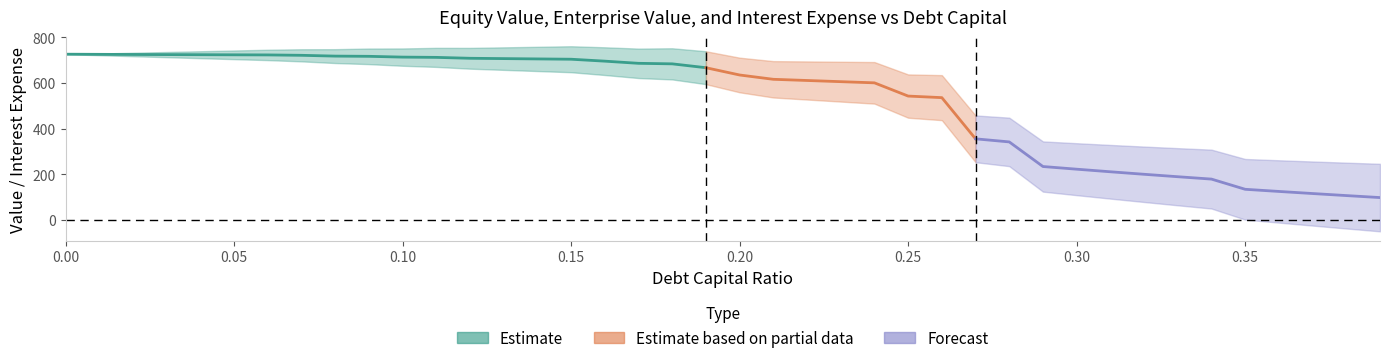

Reading right to left, list all the values displayed in this chart.

debt_capital: 0.39=0.4	0.38=0.4	0.37=0.4	0.36=0.4	0.35=0.3	0.34=0.3	0.33=0.3	0.32=0.3	0.31=0.3	0.3=0.3	0.29=0.3	0.28=0.3	0.27=0.3	0.26=0.3	0.25=0.2	0.24=0.2	0.23=0.2	0.22=0.2	0.21=0.2	0.2=0.2	0.19=0.2	0.18=0.2	0.17=0.2	0.16=0.2	0.15=0.1	0.14=0.1	0.13=0.1	0.12=0.1	0.11=0.1	0.1=0.1	0.09=0.1	0.08=0.1	0.07=0.1	0.06=0.1	0.05=0.1	0.04=0.0	0.03=0.0	0.02=0.0	0.01=0.0	0.0=0.0
equity_value: 0.39=-49.5	0.38=-37.0	0.37=-24.3	0.36=-11.3	0.35=1.9	0.34=50.3	0.33=64.5	0.32=78.9	0.31=93.7	0.3=108.8	0.29=124.3	0.28=235.8	0.27=253.1	0.26=437.2	0.25=447.9	0.24=509.6	0.23=518.5	0.22=527.5	0.21=536.4	0.2=559.1	0.19=594.8	0.18=615.5	0.17=621.6	0.16=634.9	0.15=647.1	0.14=652.2	0.13=657.4	0.12=662.6	0.11=670.3	0.1=675.3	0.09=682.5	0.08=687.3	0.07=694.5	0.06=700.0	0.05=704.3	0.04=708.6	0.03=712.9	0.02=717.2	0.01=721.5	0.0=725.9
enterprise_value: 0.39=246.1	0.38=251.1	0.37=256.2	0.36=261.6	0.35=267.2	0.34=308.1	0.33=314.7	0.32=321.6	0.31=328.7	0.3=336.3	0.29=344.1	0.28=448.1	0.27=457.8	0.26=634.3	0.25=637.4	0.24=691.5	0.23=692.9	0.22=694.3	0.21=695.7	0.2=710.7	0.19=738.8	0.18=751.9	0.17=750.5	0.16=756.2	0.15=760.8	0.14=758.4	0.13=755.9	0.12=753.5	0.11=753.7	0.1=751.1	0.09=750.8	0.08=747.9	0.07=747.6	0.06=745.5	0.05=742.2	0.04=738.9	0.03=735.6	0.02=732.3	0.01=729.1	0.0=725.9
interest_expense: 0.39=70.6	0.38=68.8	0.37=67.0	0.36=65.2	0.35=63.4	0.34=53.8	0.33=52.2	0.32=50.7	0.31=49.1	0.3=47.5	0.29=45.9	0.28=33.2	0.27=32.1	0.26=18.0	0.25=17.3	0.24=13.6	0.23=13.1	0.22=12.5	0.21=11.9	0.2=10.6	0.19=8.8	0.18=7.7	0.17=7.2	0.16=6.5	0.15=5.8	0.14=5.4	0.13=5.0	0.12=4.6	0.11=4.1	0.1=3.8	0.09=3.3	0.08=2.9	0.07=2.4	0.06=2.0	0.05=1.7	0.04=1.4	0.03=1.0	0.02=0.7	0.01=0.3	0.0=0.0